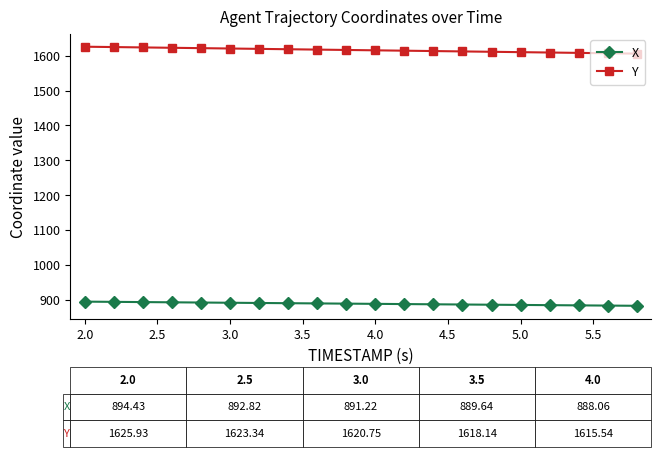

List the series in order of their overall mean, highest first.

Y, X